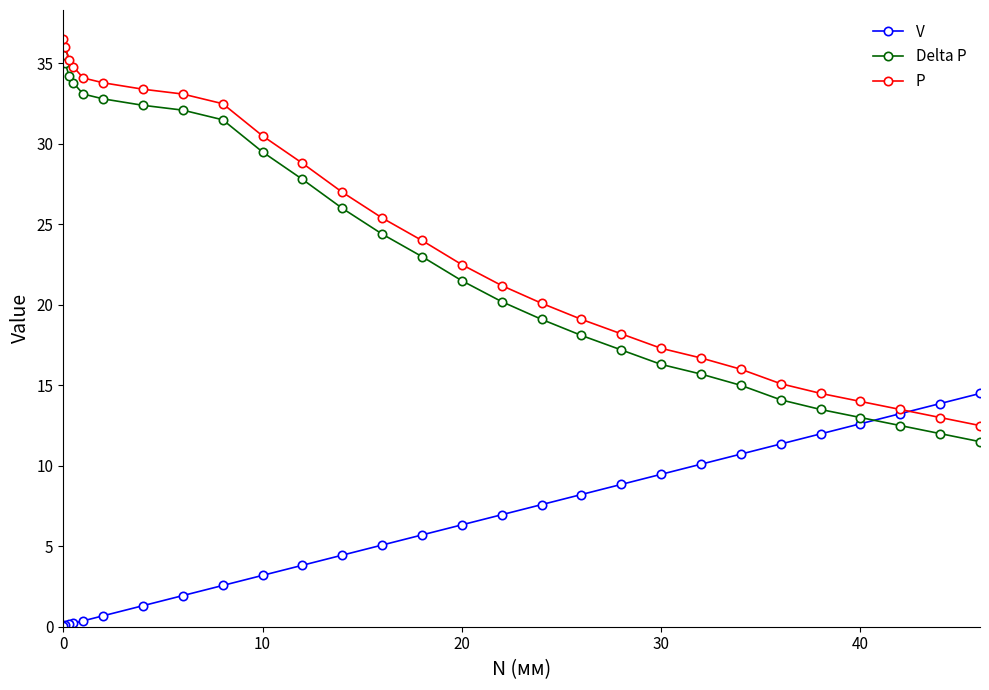

What are all the series names shown in the legend?

V, Delta P, P